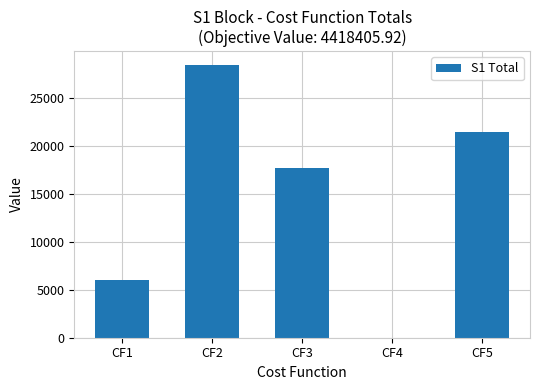

At which category does the chart reach its peak across all series?

CF2